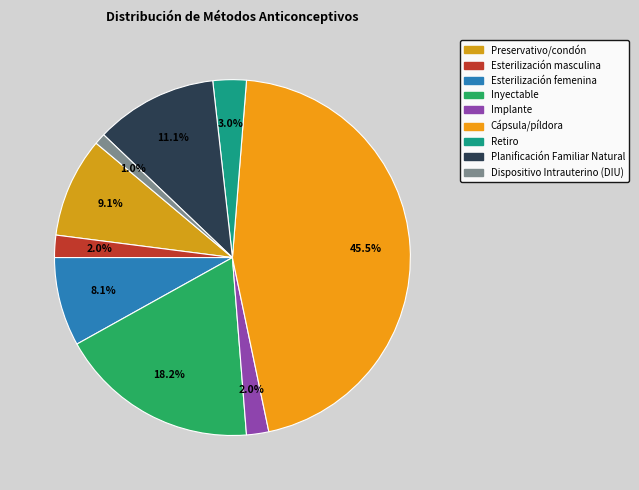

Which has a higher value, Retiro or Planificación Familiar Natural?

Planificación Familiar Natural